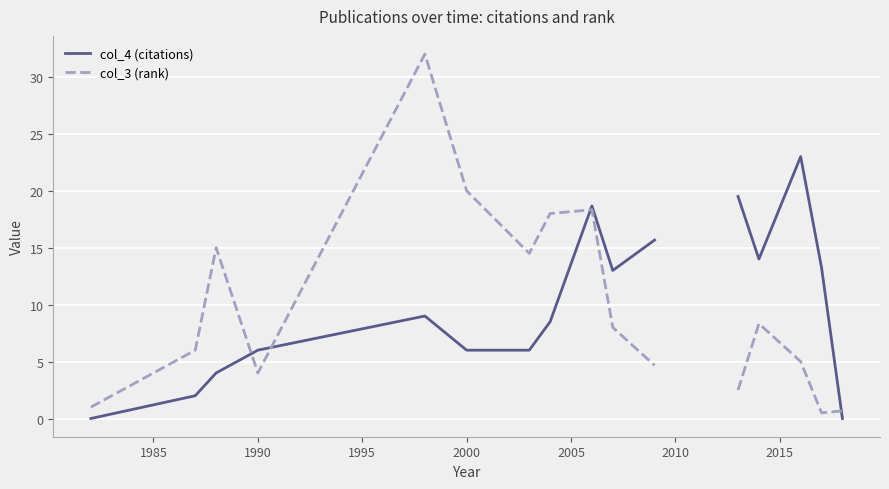

What is the difference between the maximum and minimum values in the col_3 (rank) series?

31.5